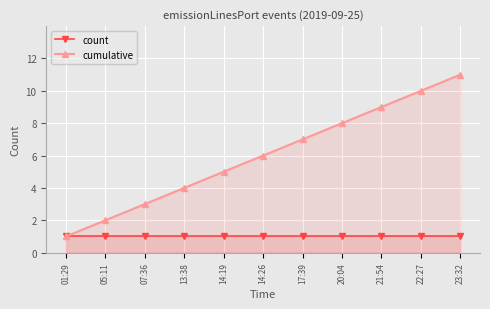

Which series has the largest range (max minus min)?

cumulative